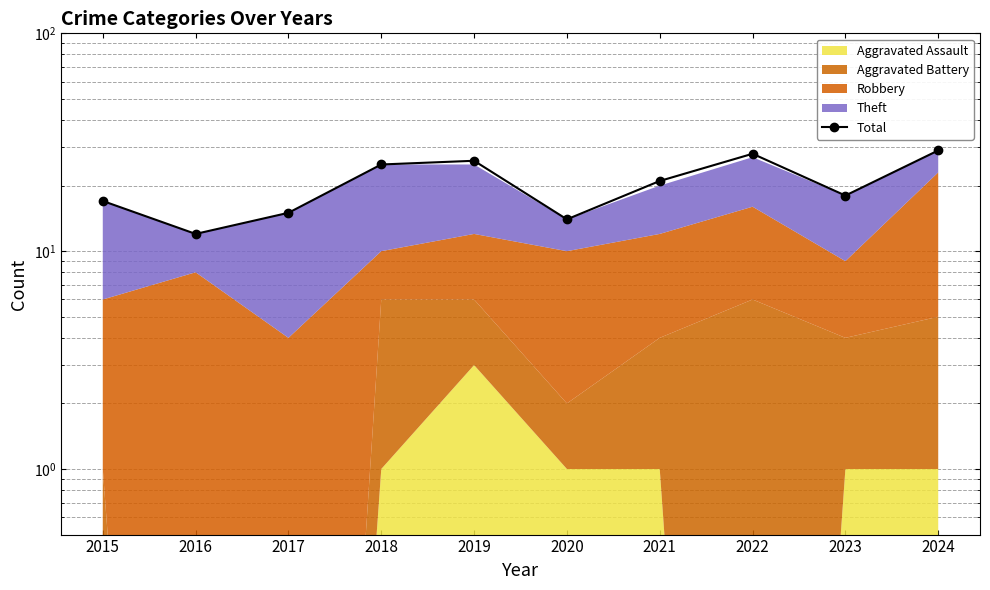

What is the difference between the maximum and second lowest values?

15